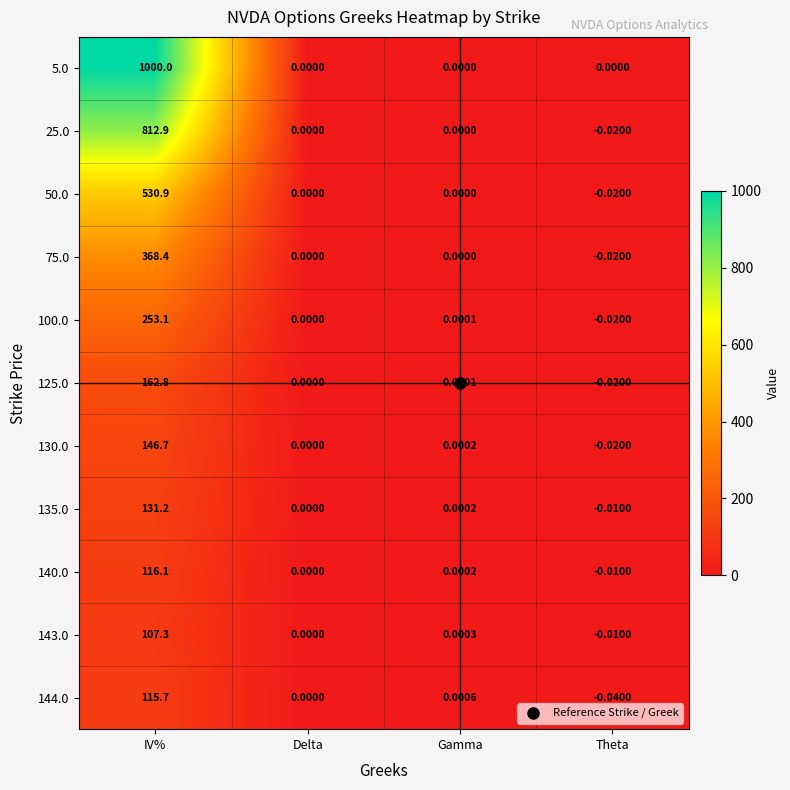

How many data points does each series have?

4